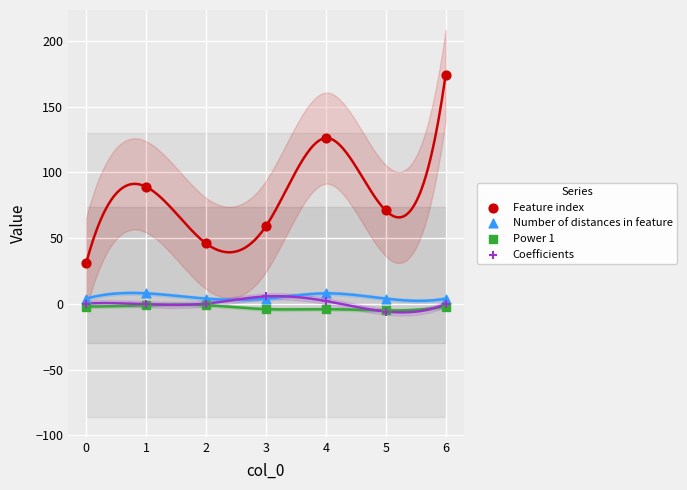

In the Feature index series, what Y value is closest to 102?

89.0